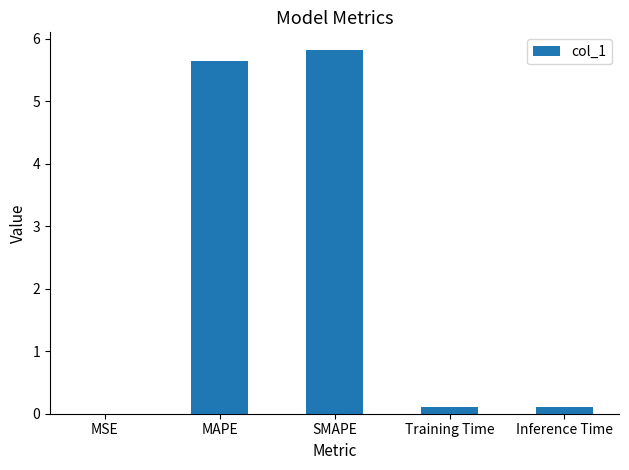

At which category does the chart reach its peak across all series?

SMAPE